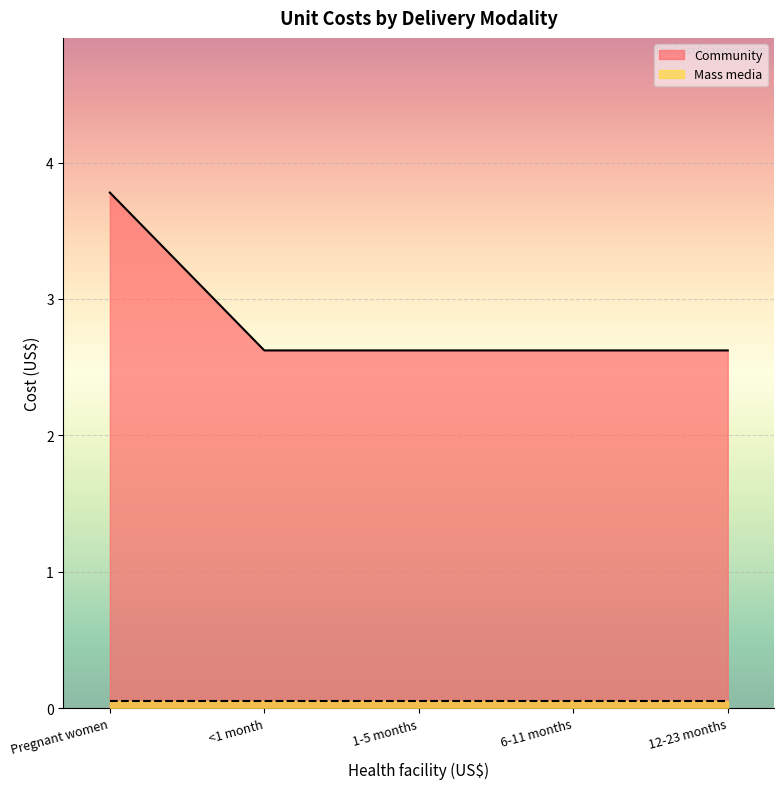

At which category does the chart reach its peak across all series?

Pregnant women